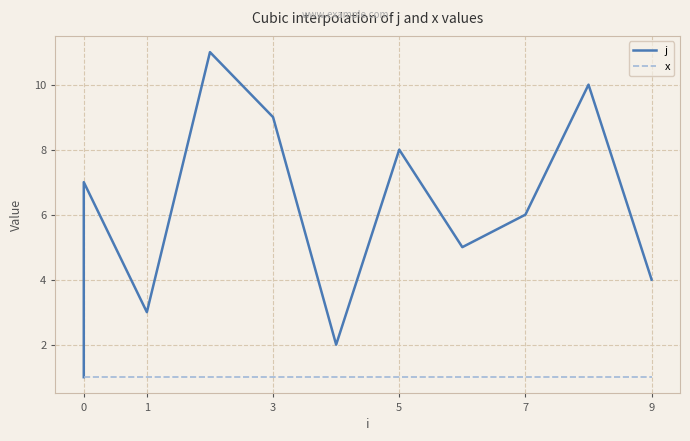

True or false: j and x intersect in this chart.

False